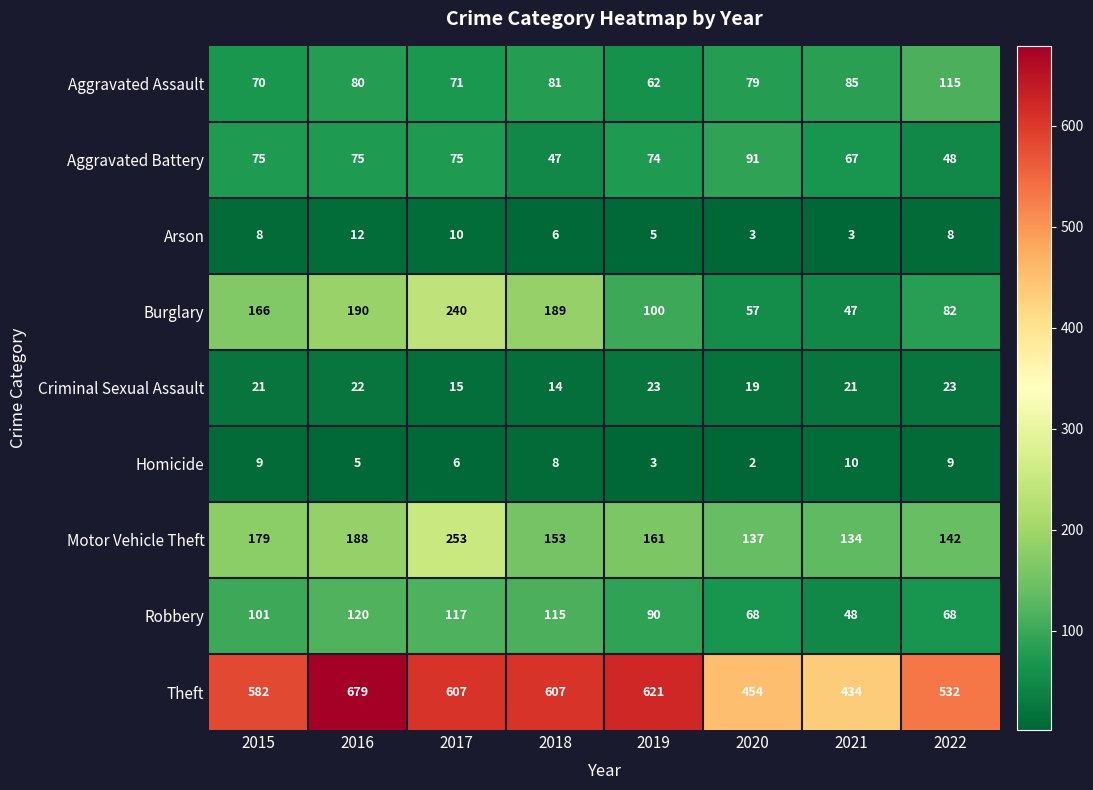

Which series has the largest range (max minus min)?

Theft